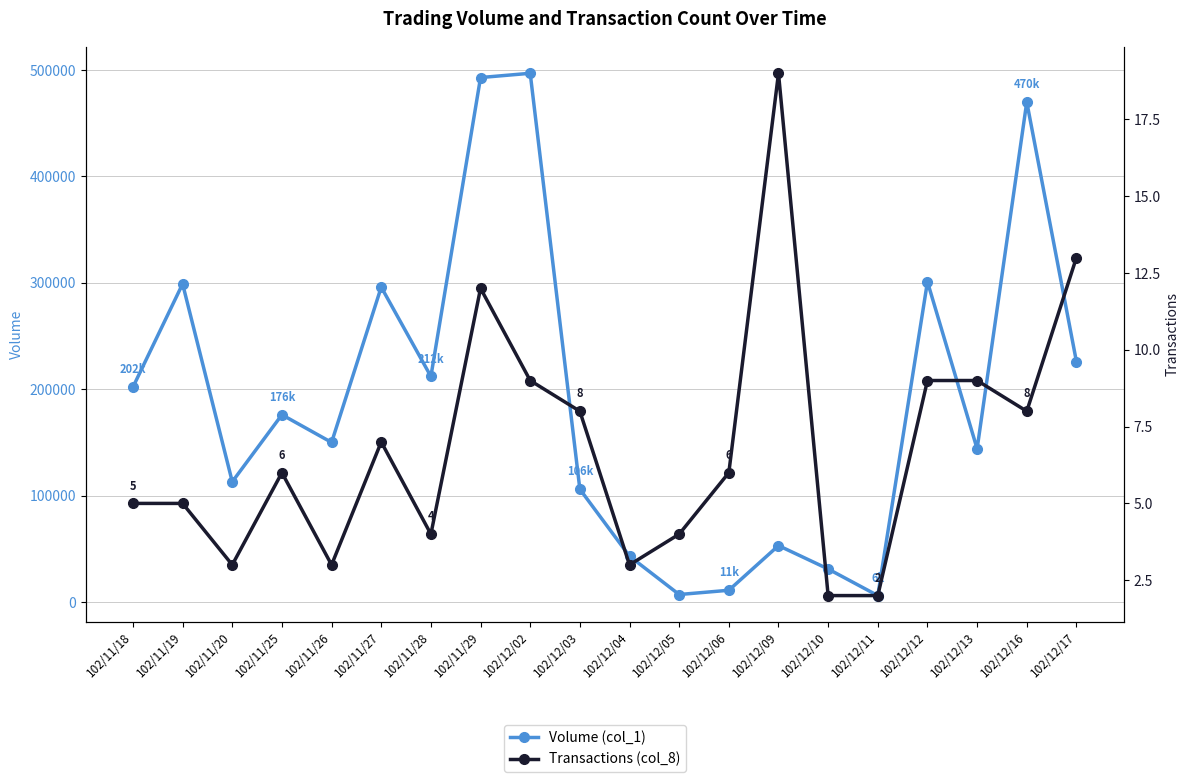

What is the difference between the second highest and second lowest values in the Transactions (col_8) series?

11